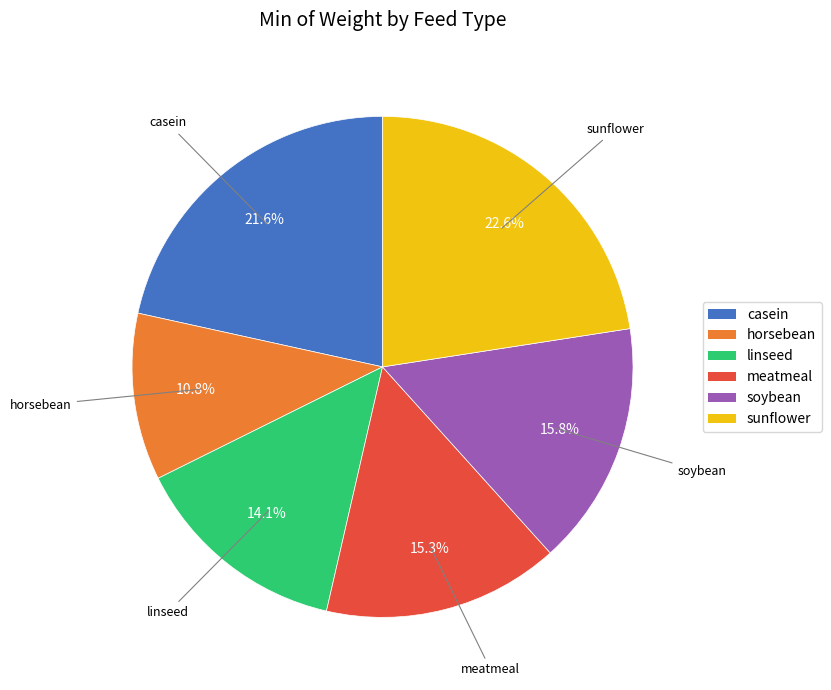

Is the sum of horsebean and sunflower greater than half?

No